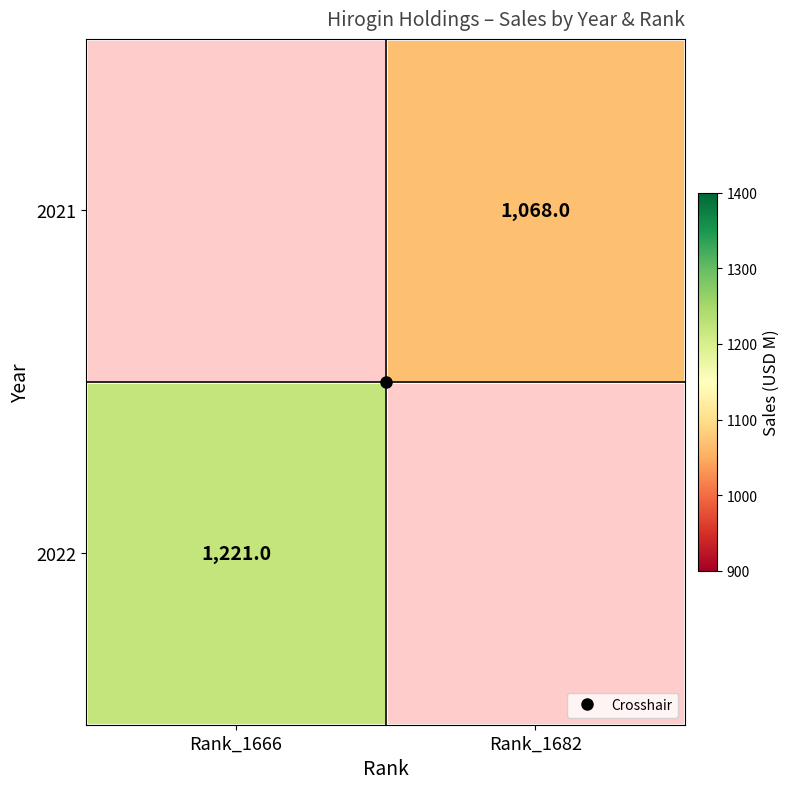

What is the greatest value displayed?

1221